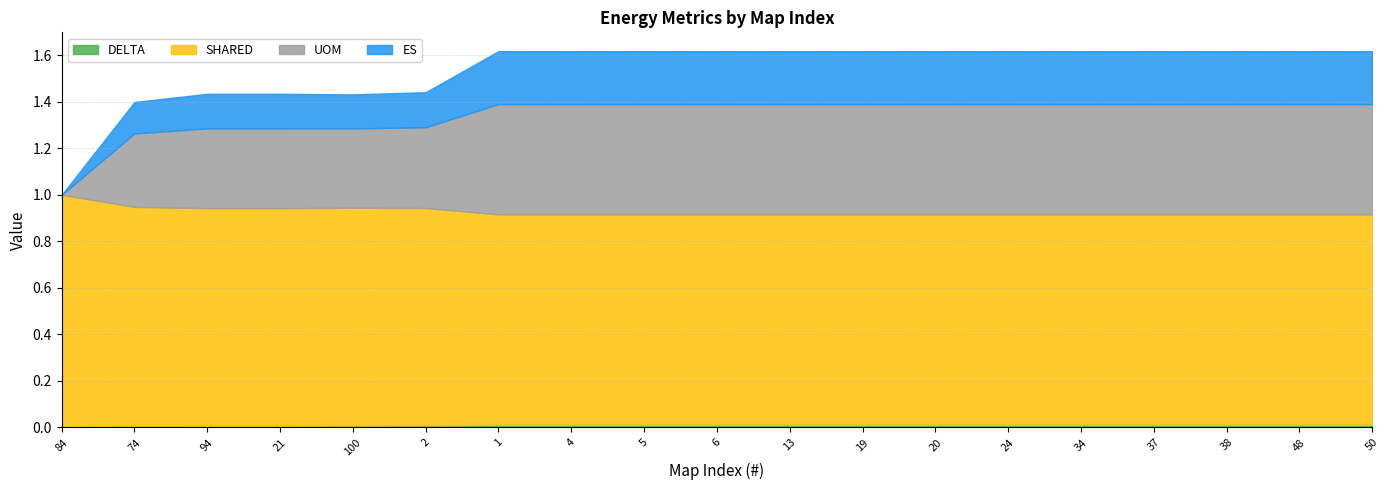

At which label is UOM closest to 0?

84